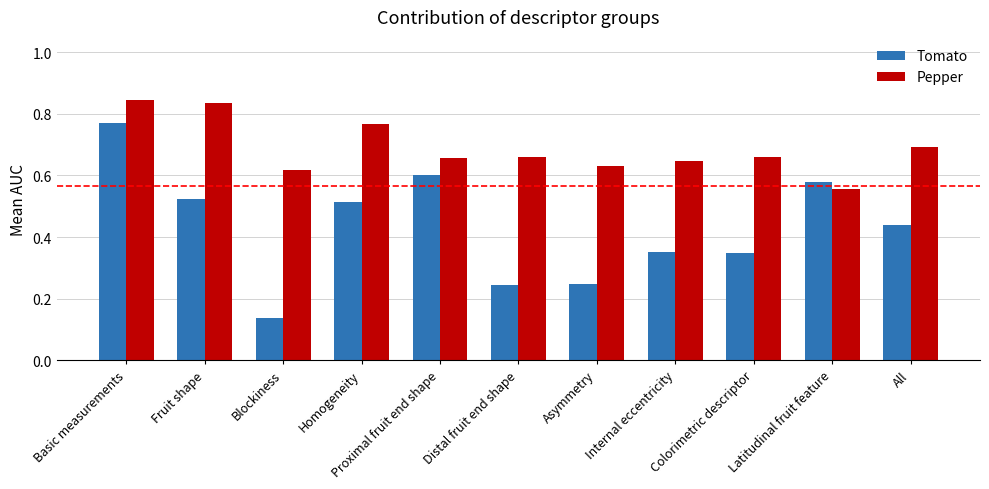

What is the sum of all Pepper values?

7.6